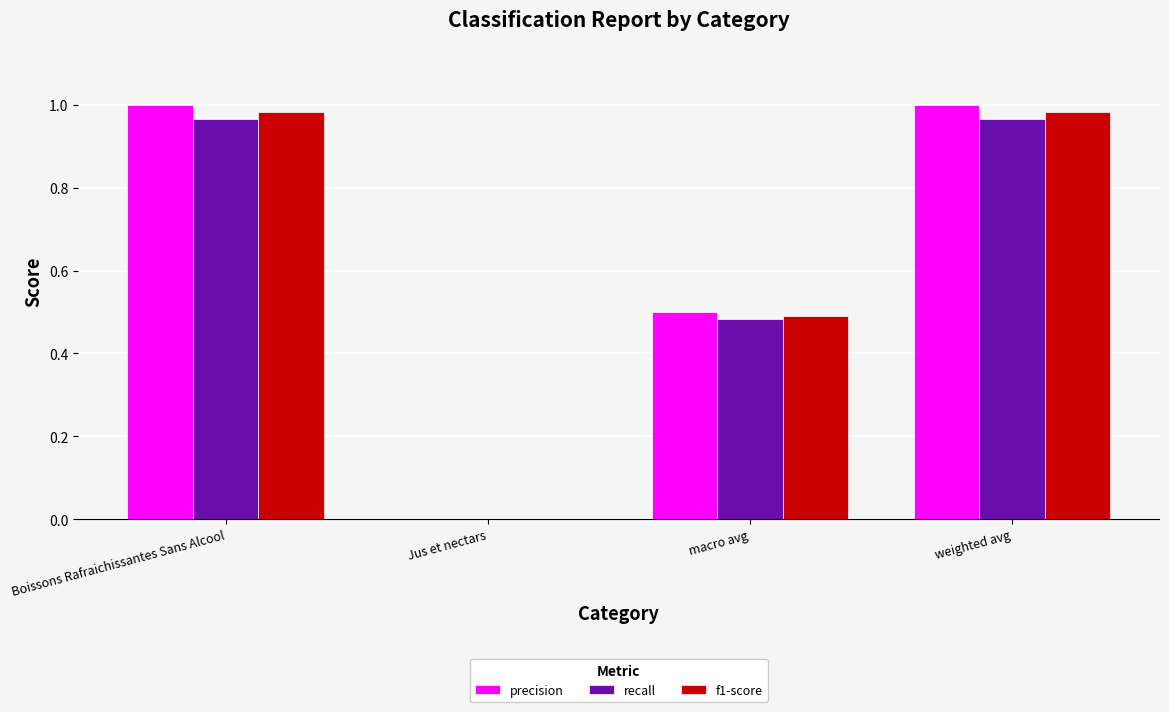

What is the sum of all f1-score values?

2.5